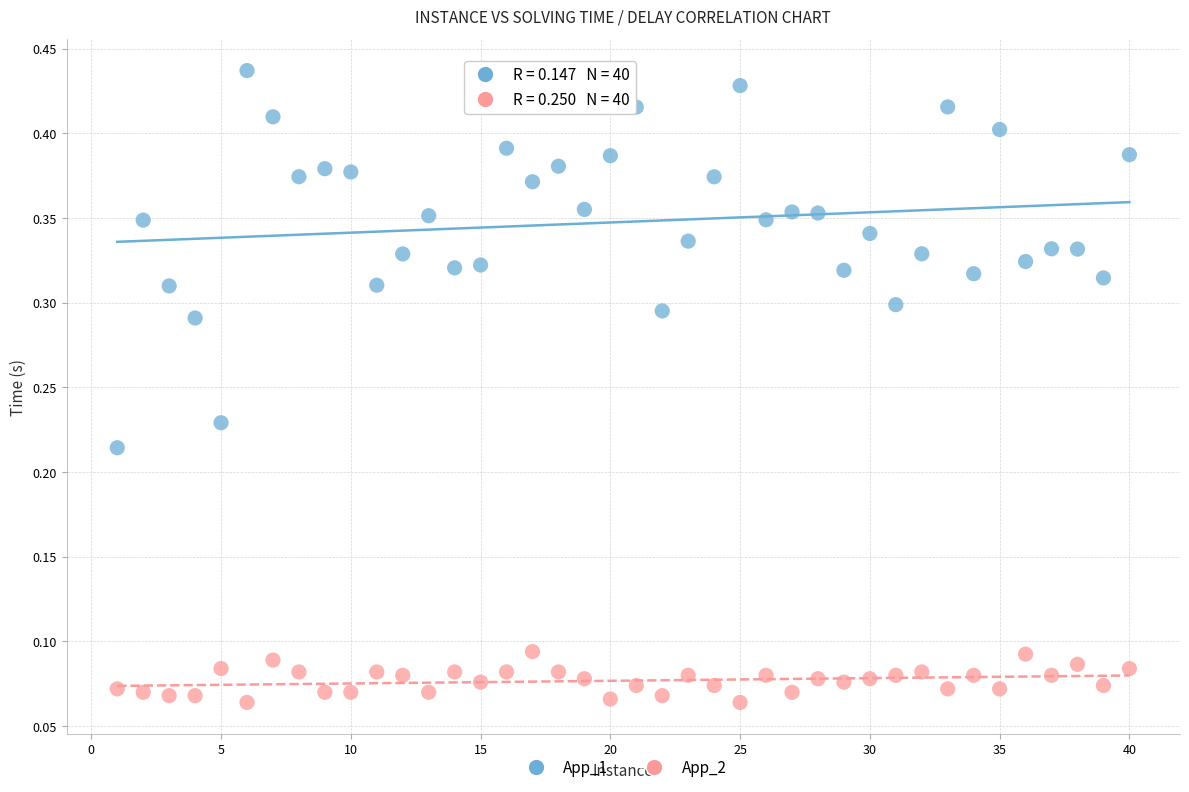

Across all data points, what is the range of X values (max minus min)?

39.0